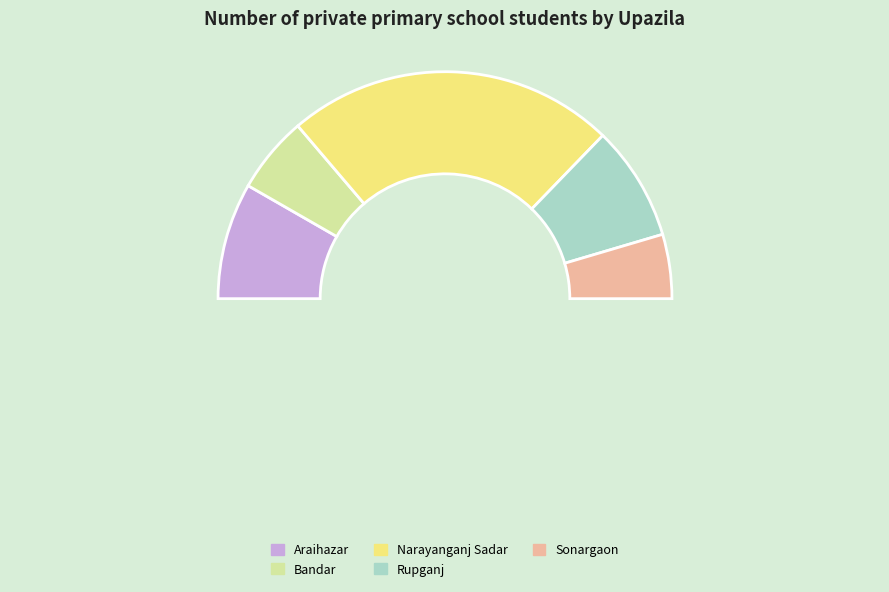

What is the smallest slice in the pie chart?

Sonargaon